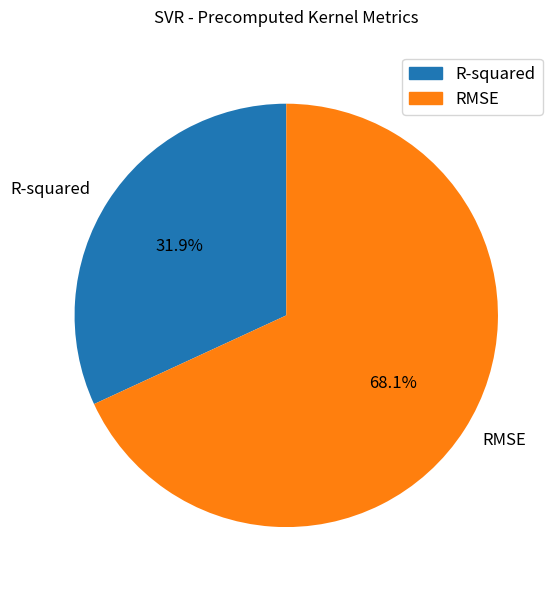

Which category has the biggest portion of the pie?

RMSE